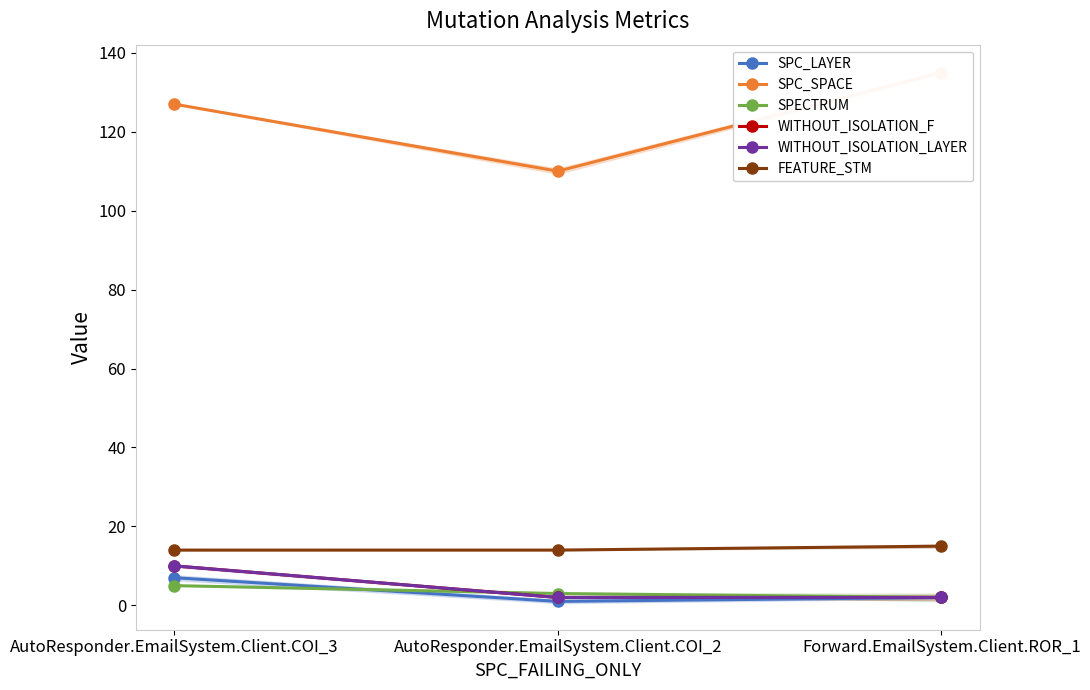

What is the difference between the maximum and minimum values in the SPC_SPACE series?

25